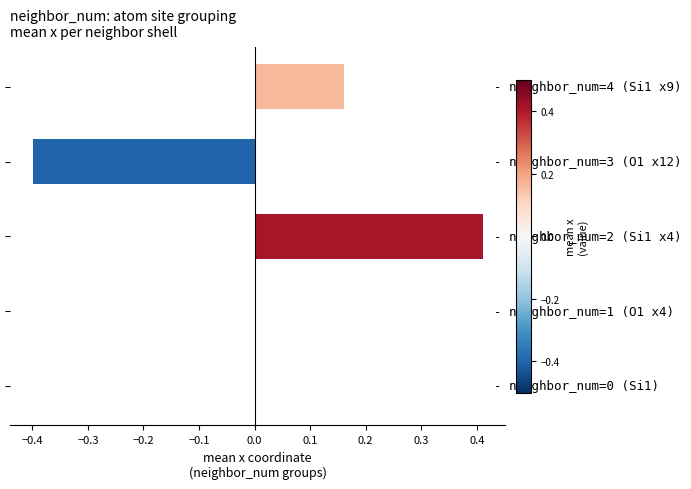

What is the sum of all values?

0.2